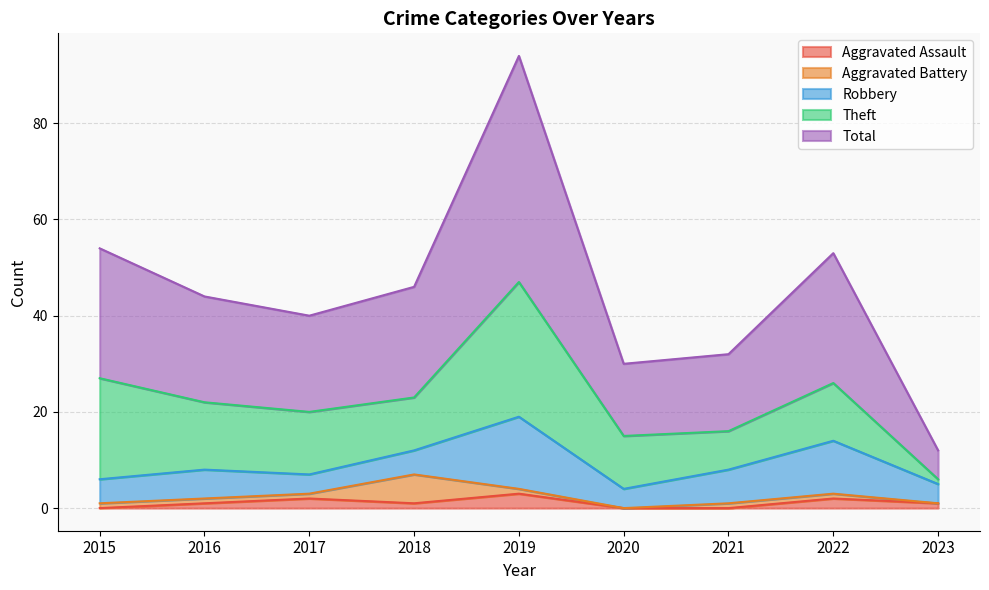

True or false: Aggravated Battery and Theft cross at least once.

False